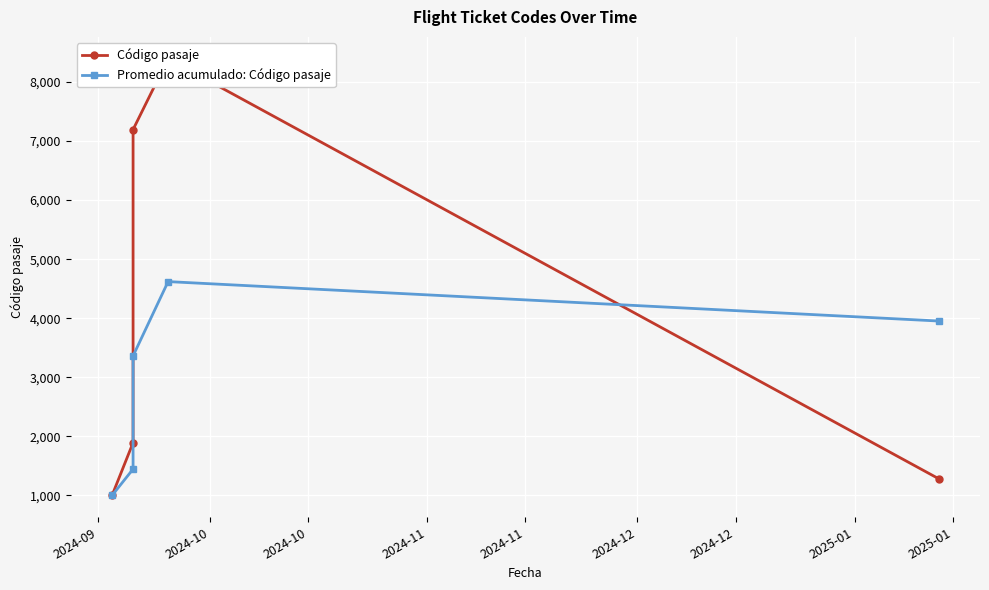

Is the value of Promedio acumulado: Código pasaje at 2024-09 greater than the value of Código pasaje at 2024-10?

No